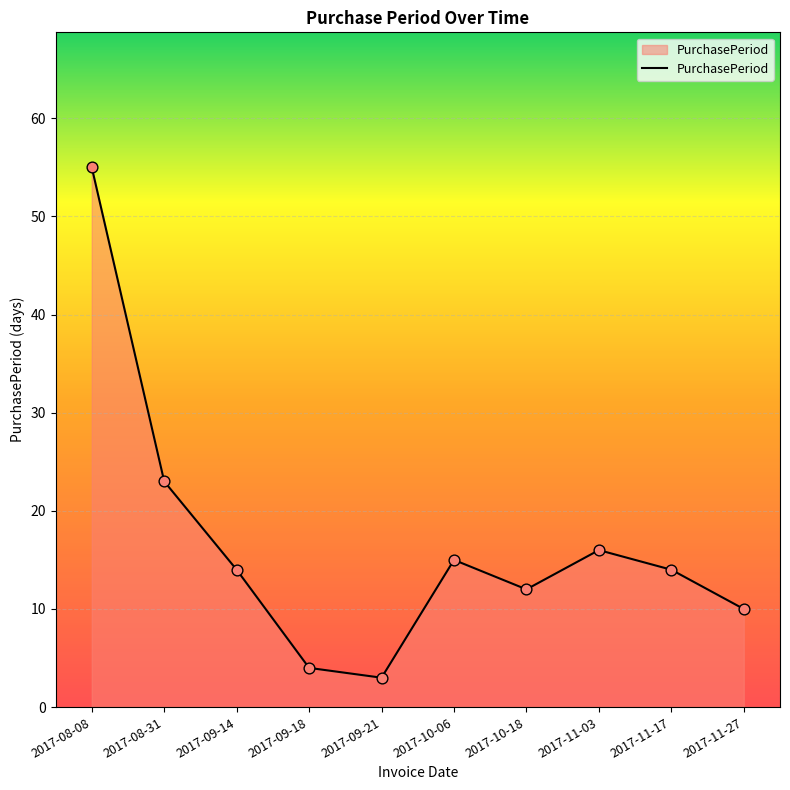

Between 2017-11-27 and 2017-09-21, which is larger?

2017-11-27